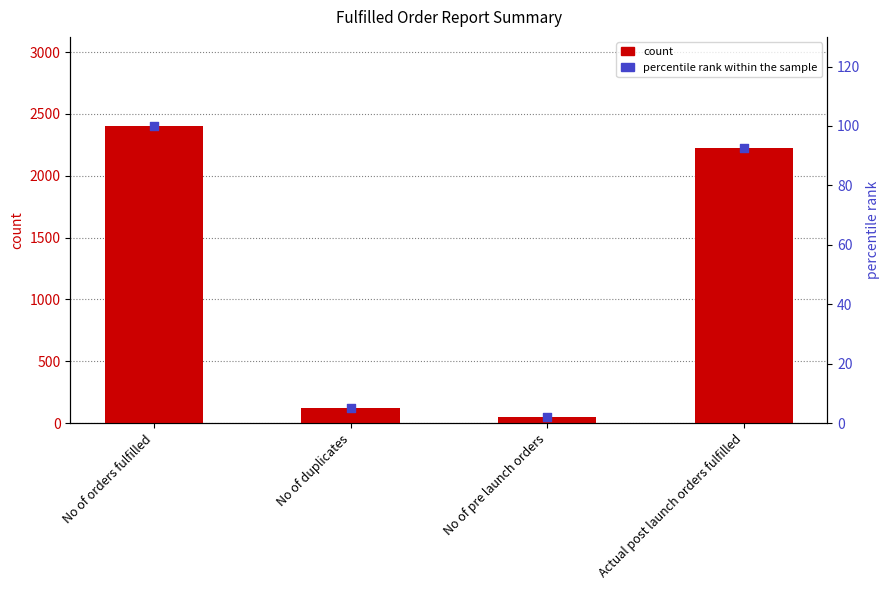

Which series has the largest total across all categories?

count